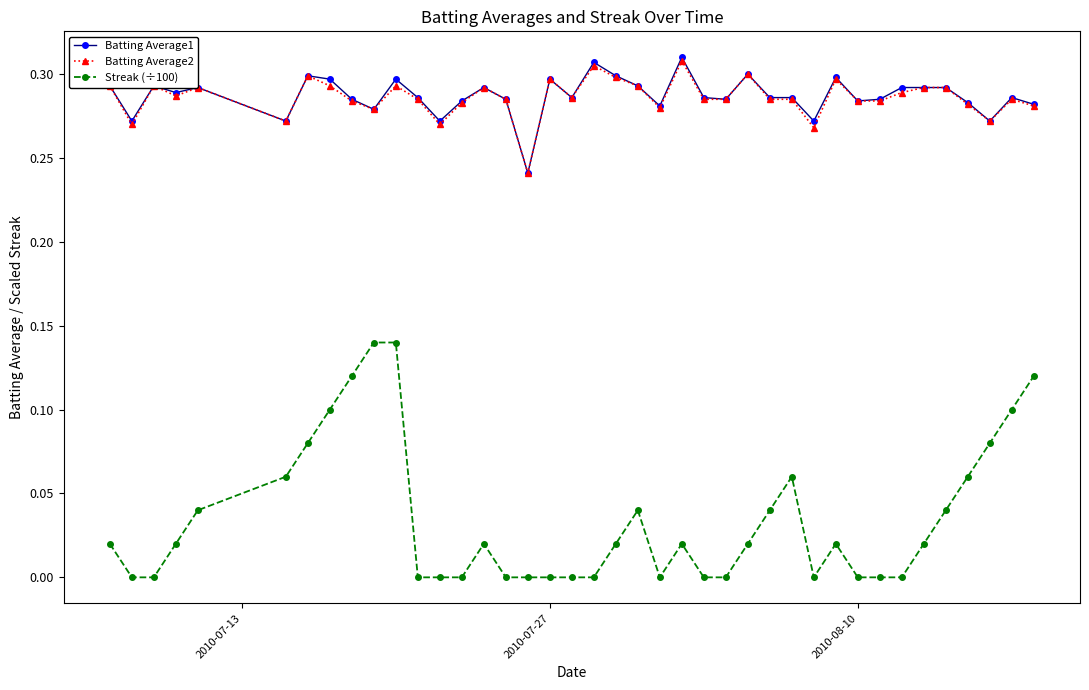

True or false: Batting Average2 and Streak (÷100) intersect in this chart.

False